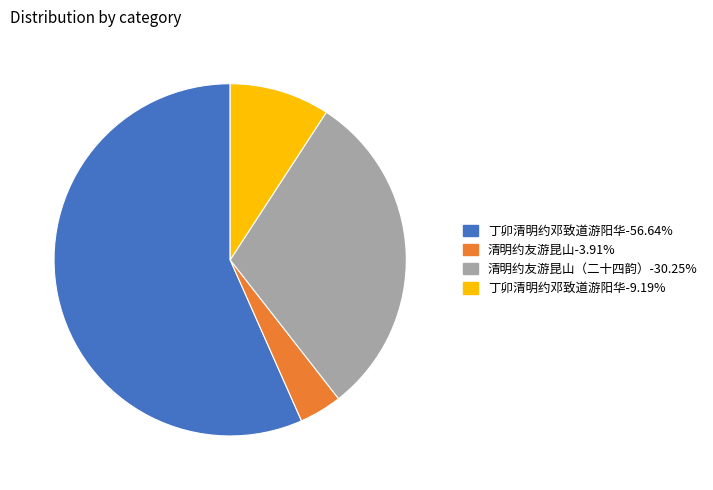

Is there a majority slice in this chart?

Yes